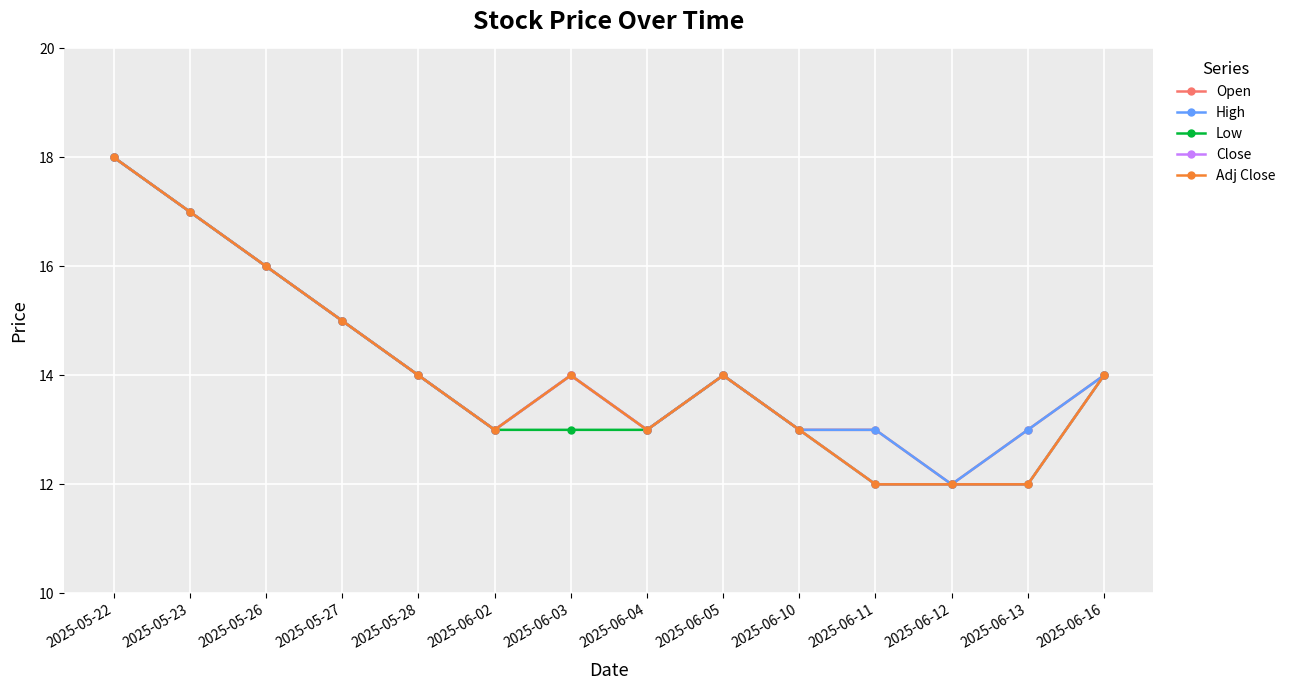

Rank the categories by Low value from lowest to highest.

2025-06-11, 2025-06-12, 2025-06-13, 2025-06-02, 2025-06-03, 2025-06-04, 2025-06-10, 2025-05-28, 2025-06-05, 2025-06-16, 2025-05-27, 2025-05-26, 2025-05-23, 2025-05-22